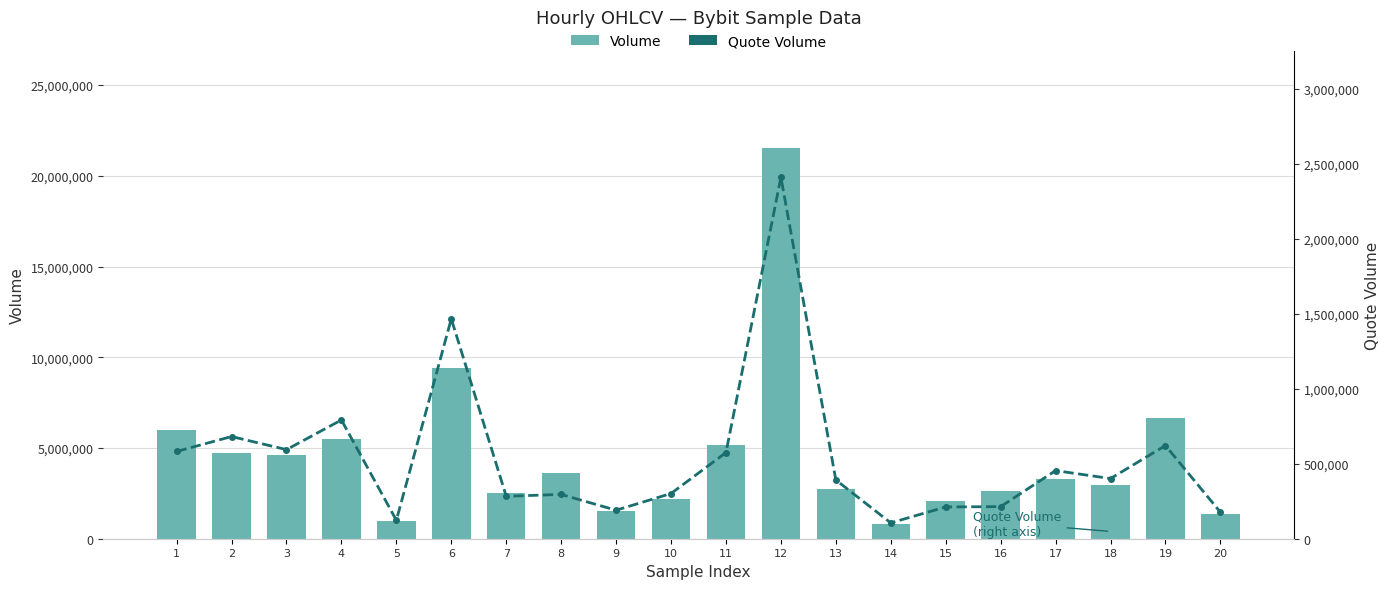

At 10, list the series in order from smallest to largest.

Quote Volume, Volume